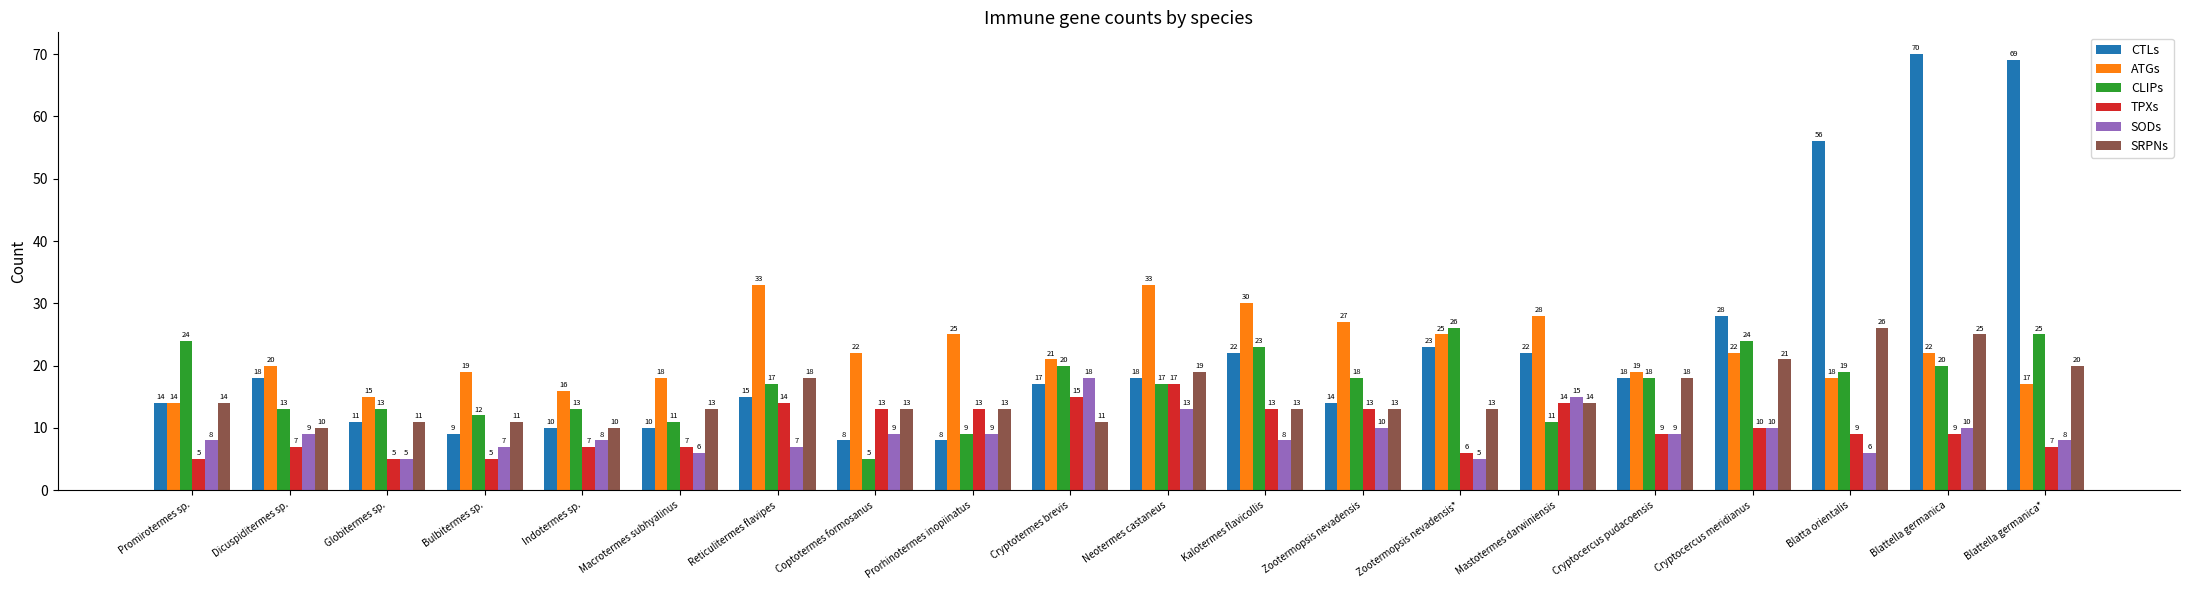

True or false: TPXs has a value of 2 at Cryptocercus pudacoensis.

False